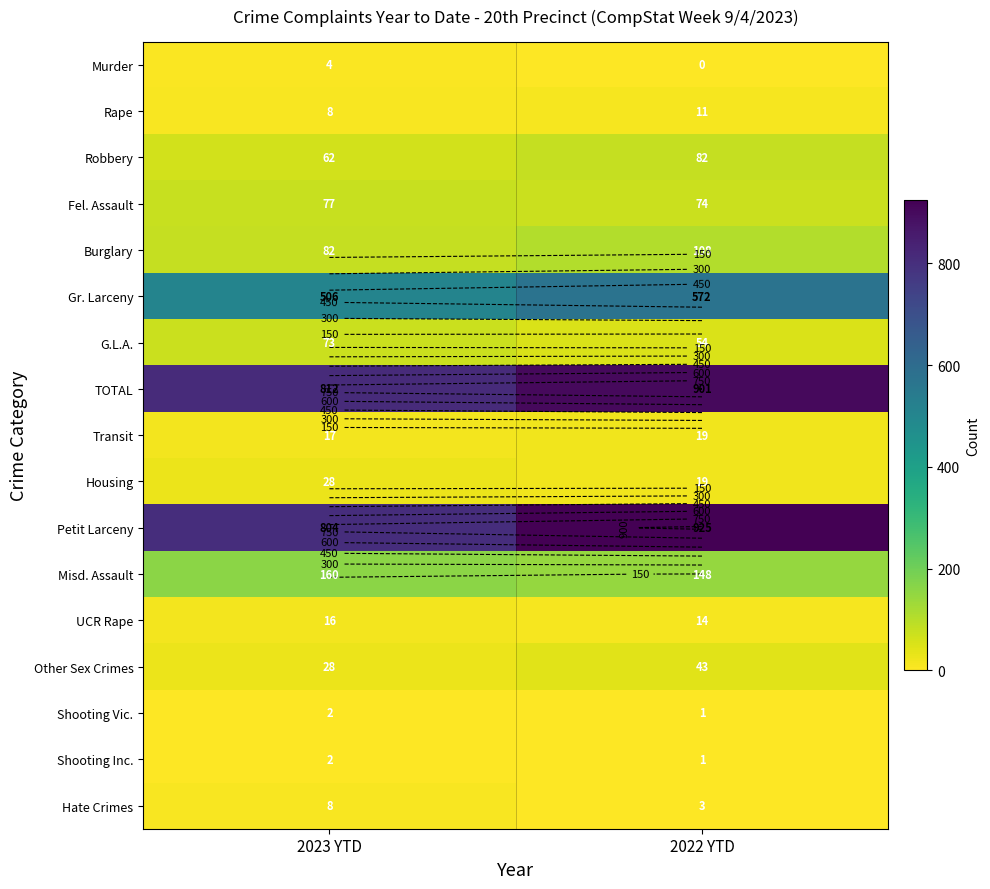

True or false: Rape has a value of 2 at 2023 YTD.

False